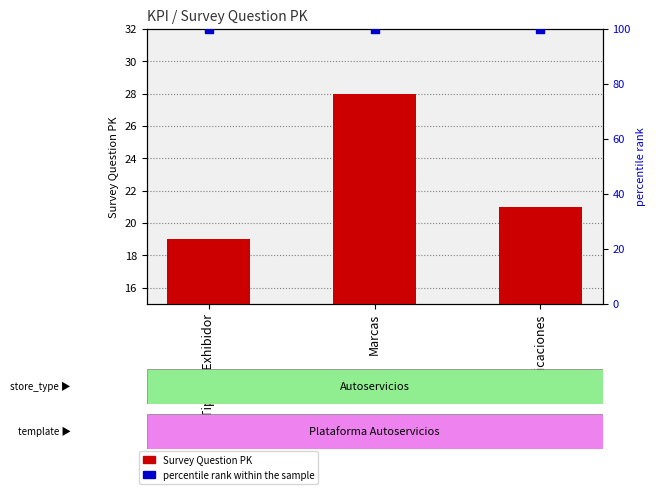

At which category is the sum across all series the highest?

Marcas